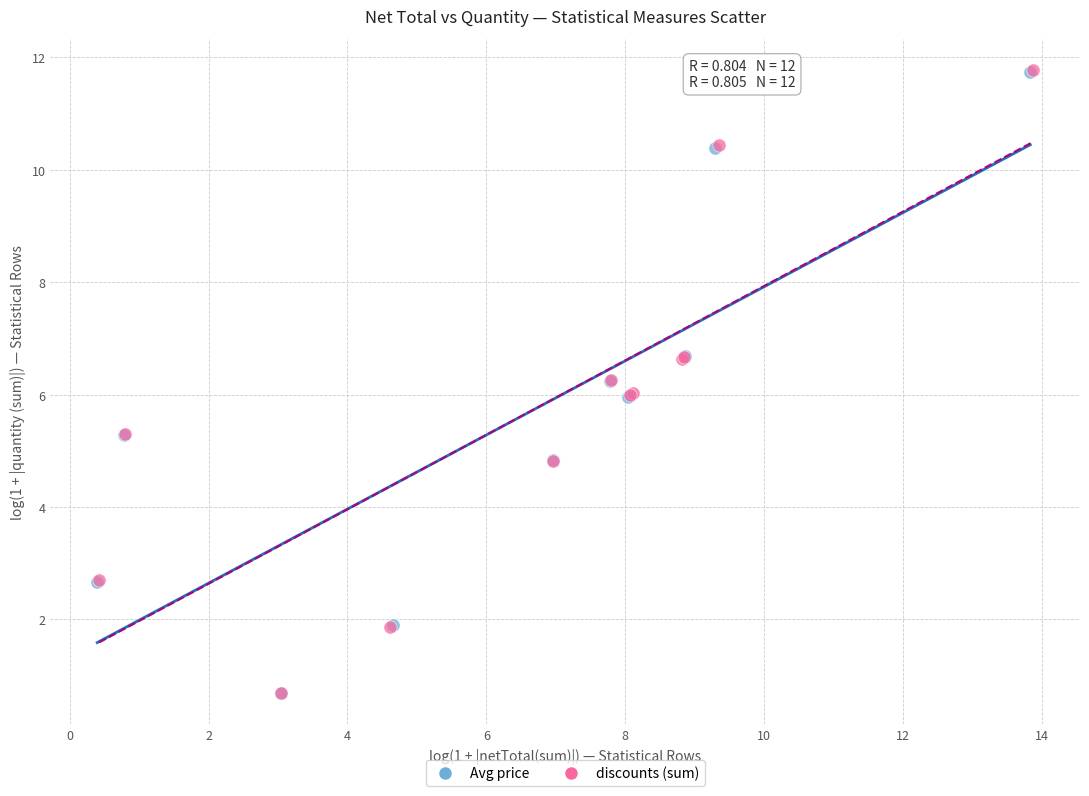

What are all the series names shown in the legend?

Avg price, discounts (sum)